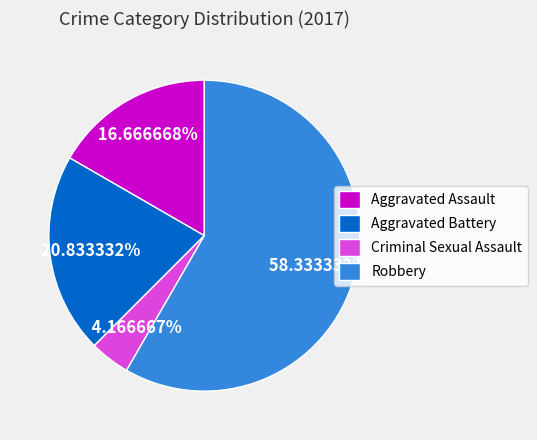

To the nearest percent, what is the average slice percentage?

25%